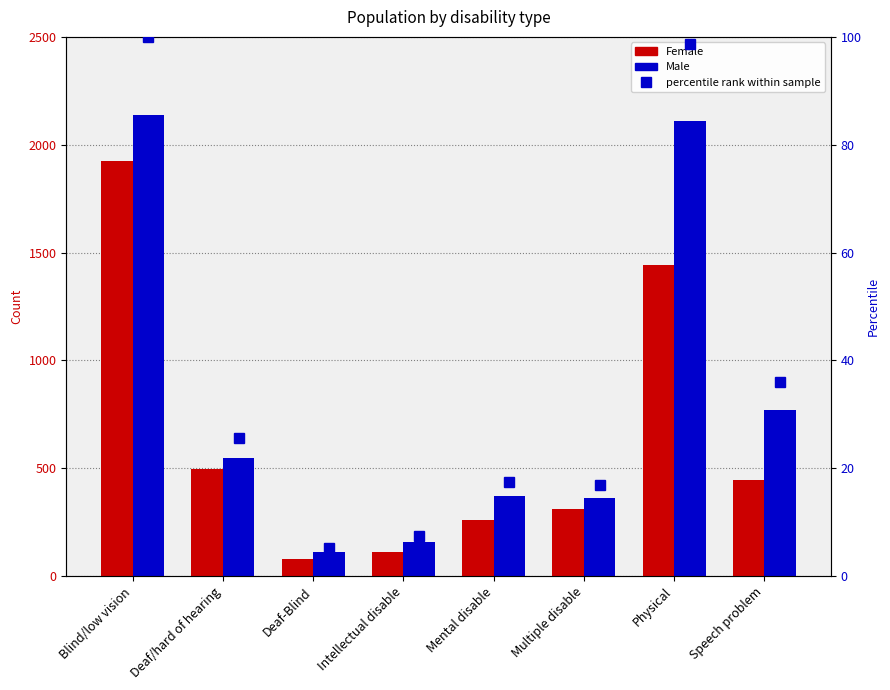

What is the difference between the maximum and minimum values in the Male series?

2029